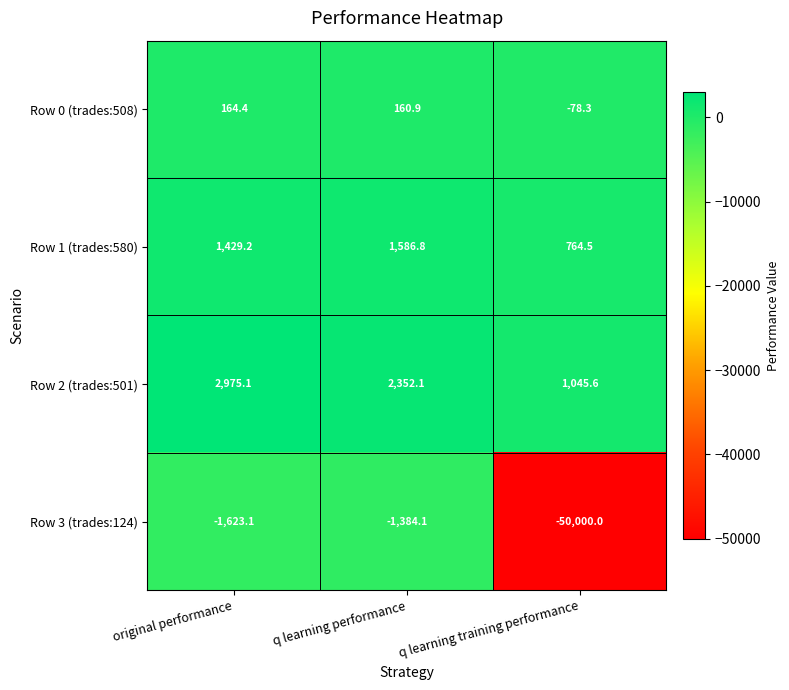

At which category does the chart reach its minimum across all series?

q learning training performance